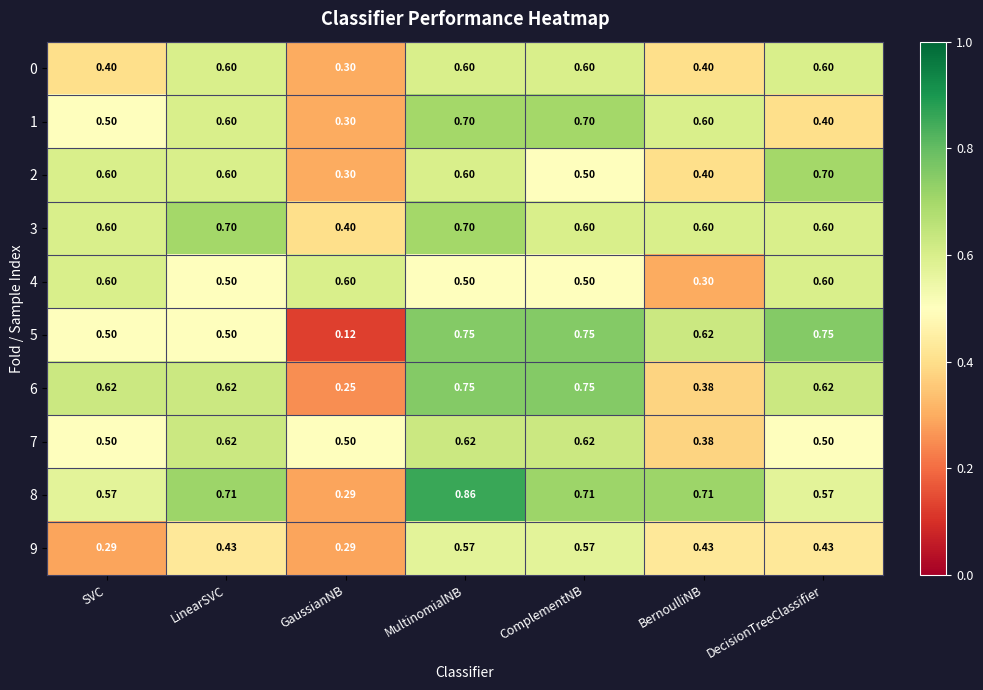

Which label corresponds to the largest value in the chart?

MultinomialNB